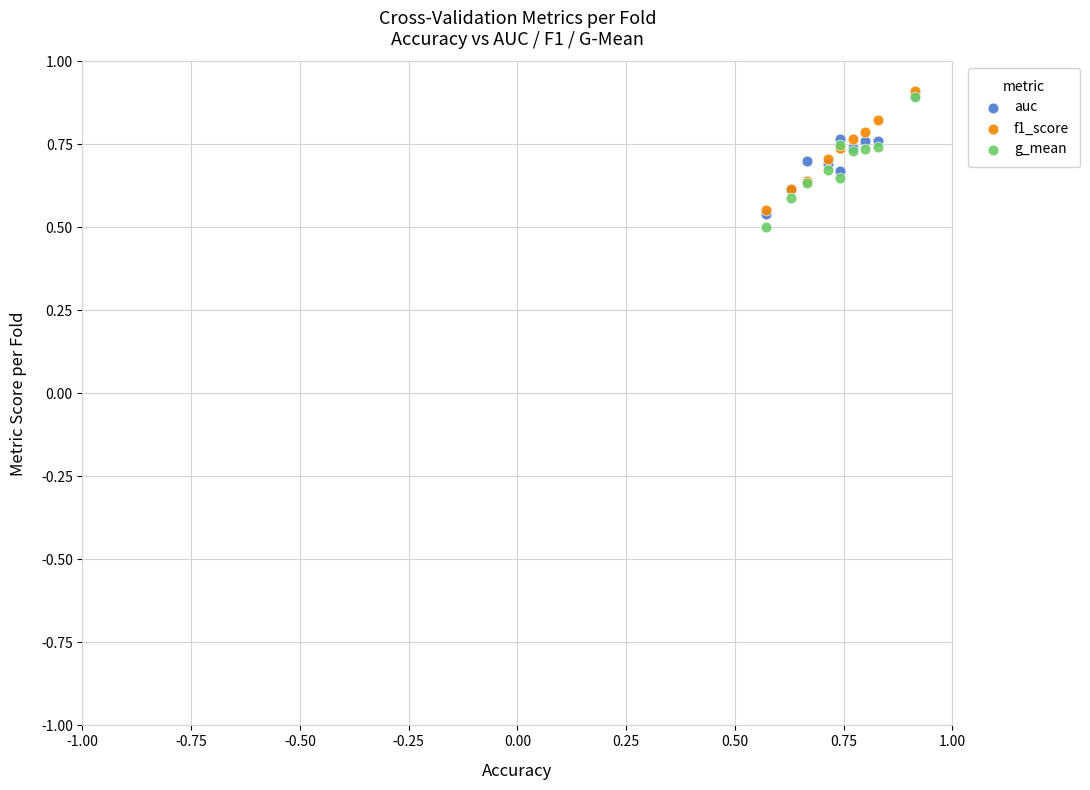

What are all the series names shown in the legend?

auc, f1_score, g_mean